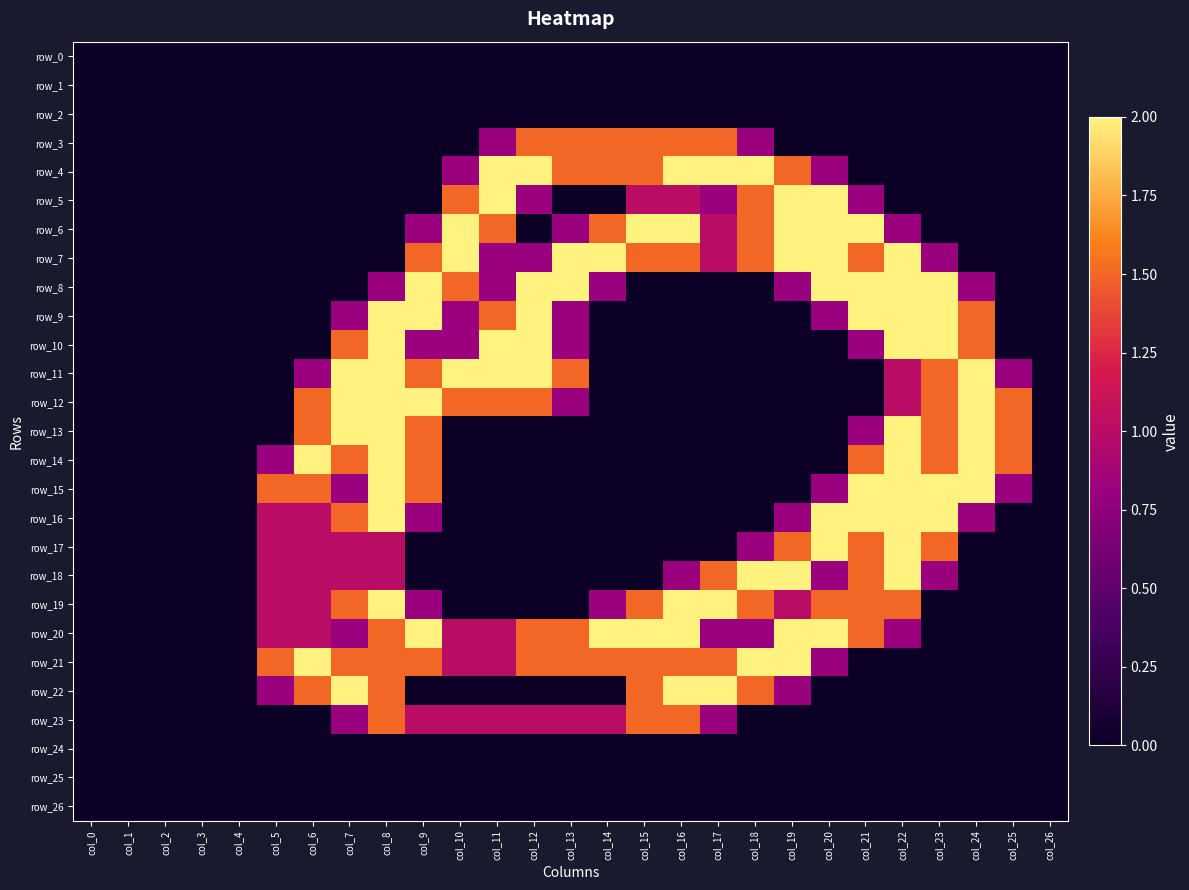

Which has a higher value, col_0 or col_5?

col_0